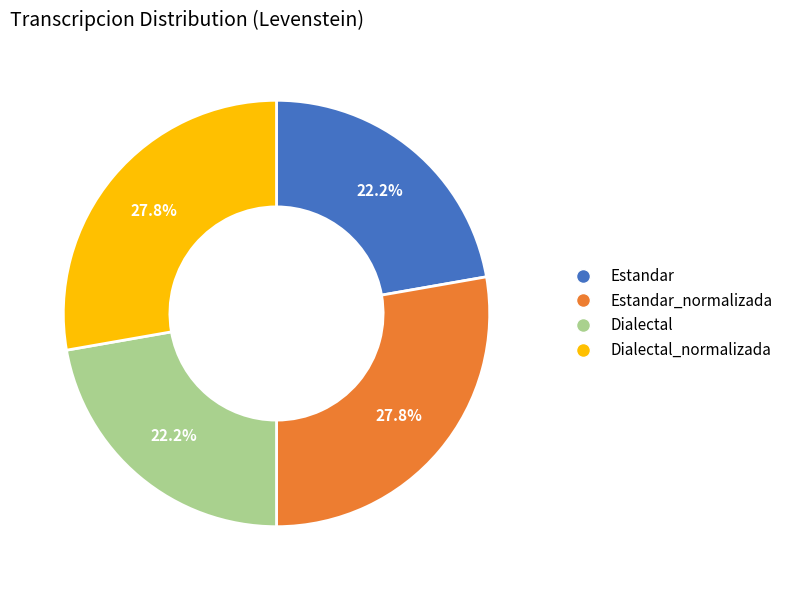

Combined, what portion of the pie is Dialectal and Dialectal_normalizada?

50.0%